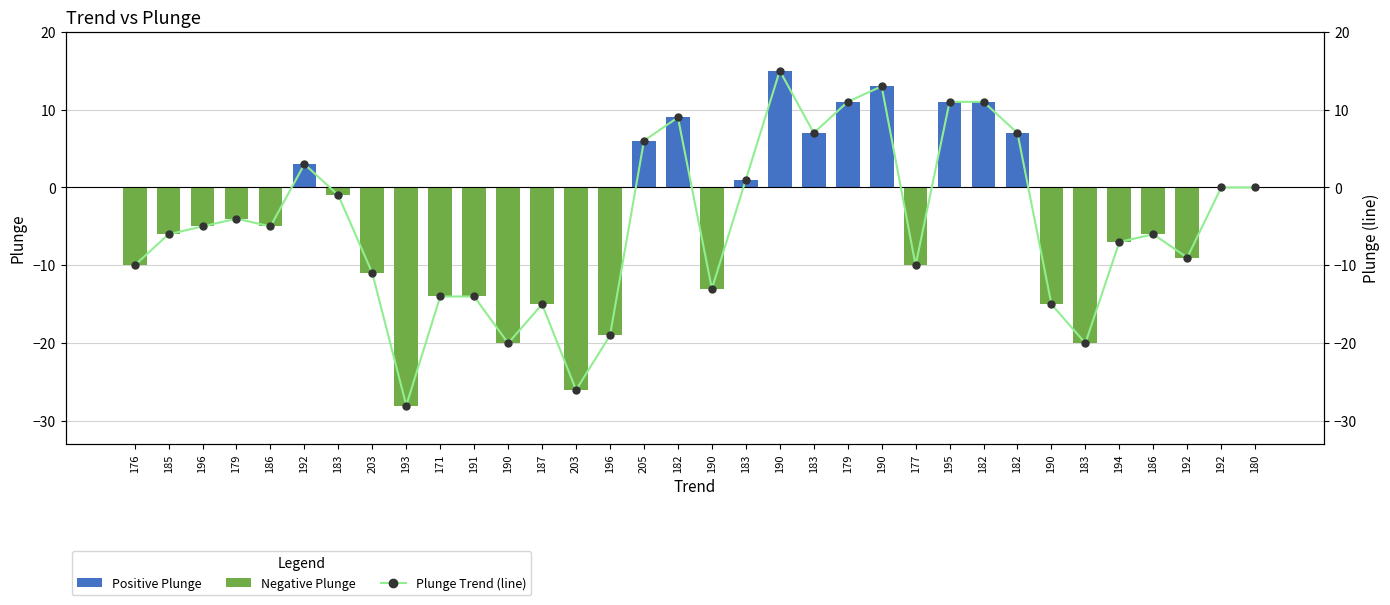

What is the difference between the Plunge values at 177 and 190?

25